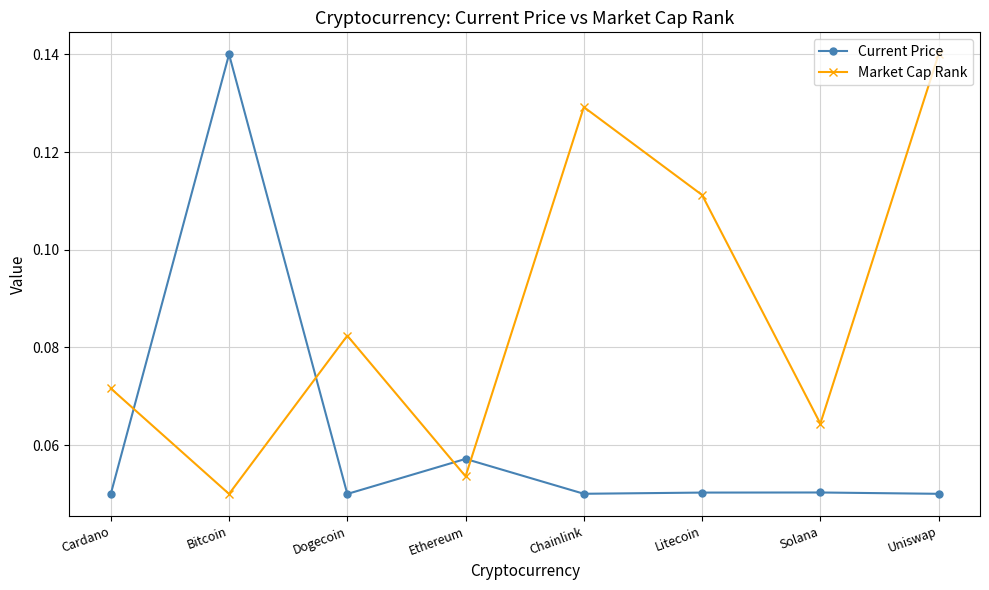

How many Market Cap Rank values are between 0 and 1?

8